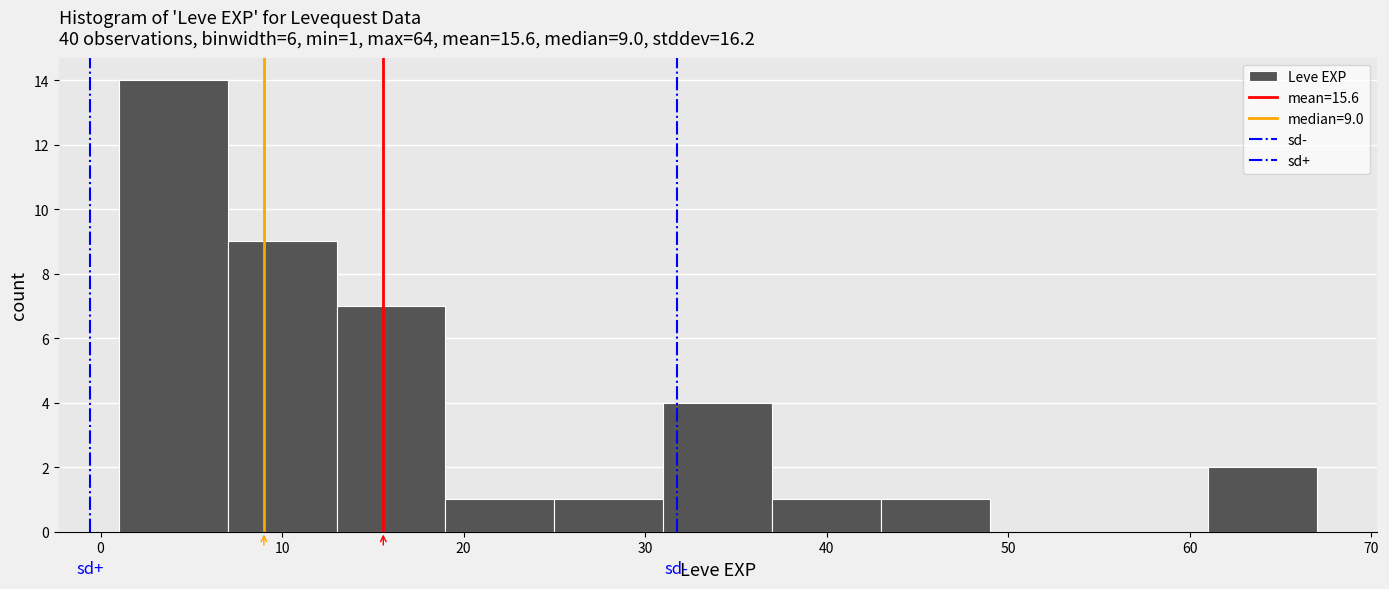

Over which range of the x-axis is the bar tallest?

1 to 7